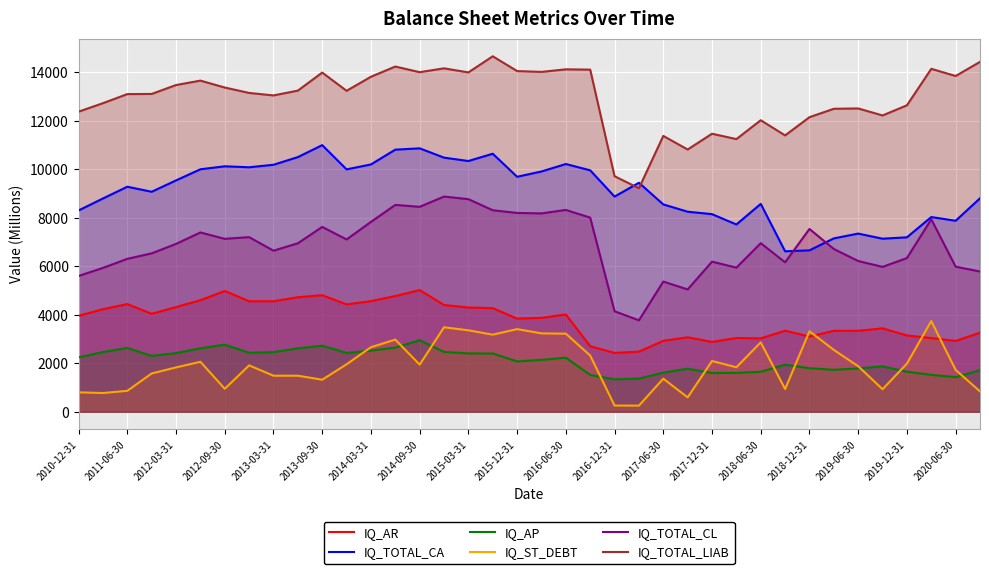

What is the spread (max minus min) of values at 2010-12-31?

11580